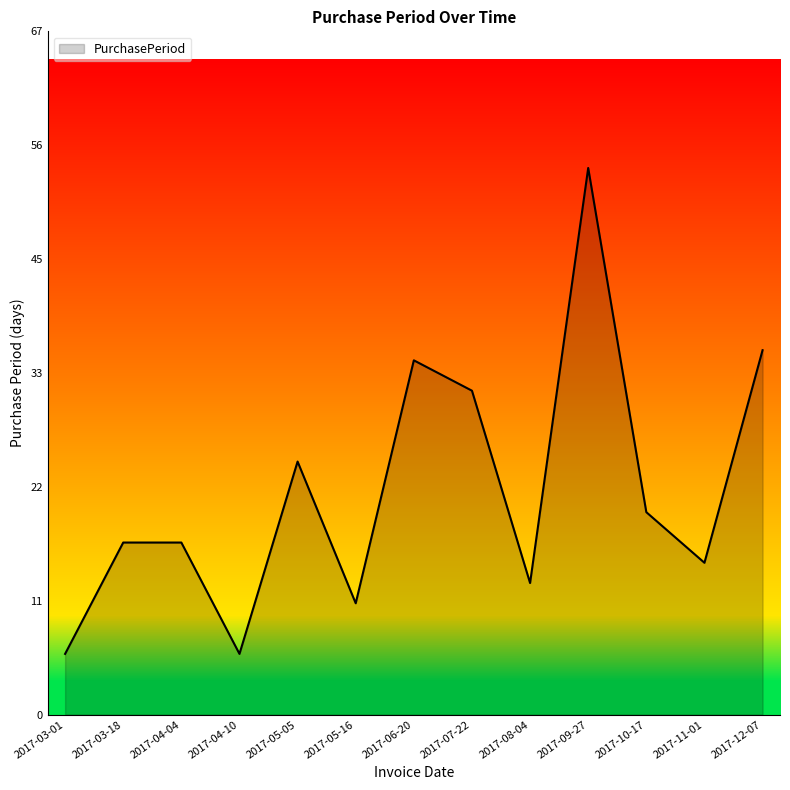

What position from the right is 2017-03-18?

12